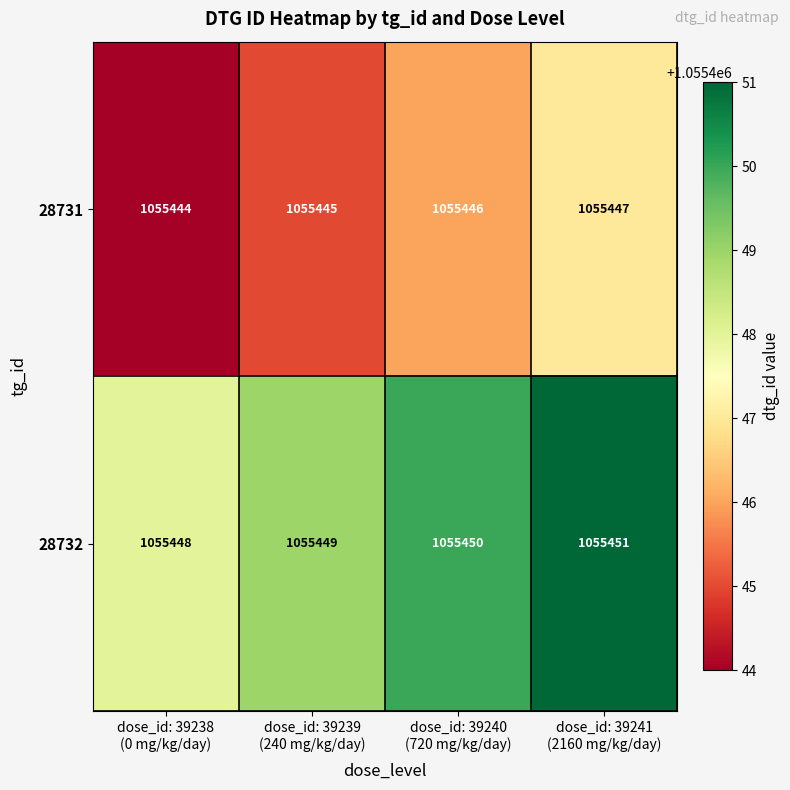

What is the sum of all 28732 values?

4221798